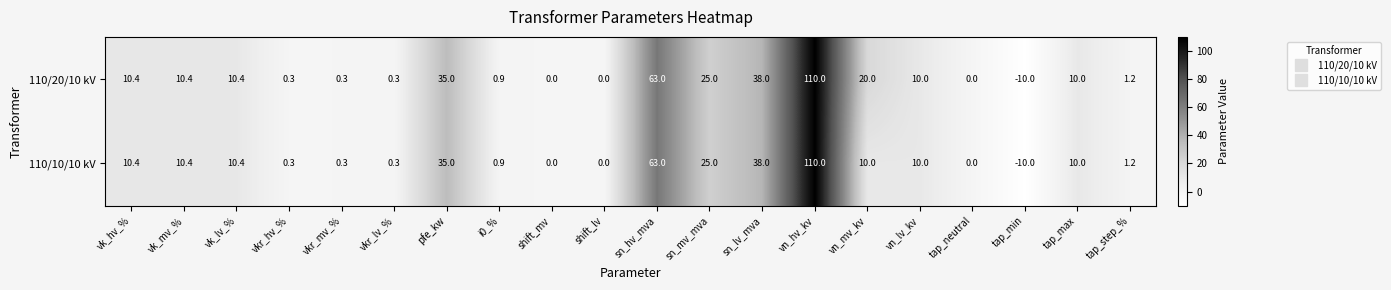

At which category does the chart reach its peak across all series?

vn_hv_kv